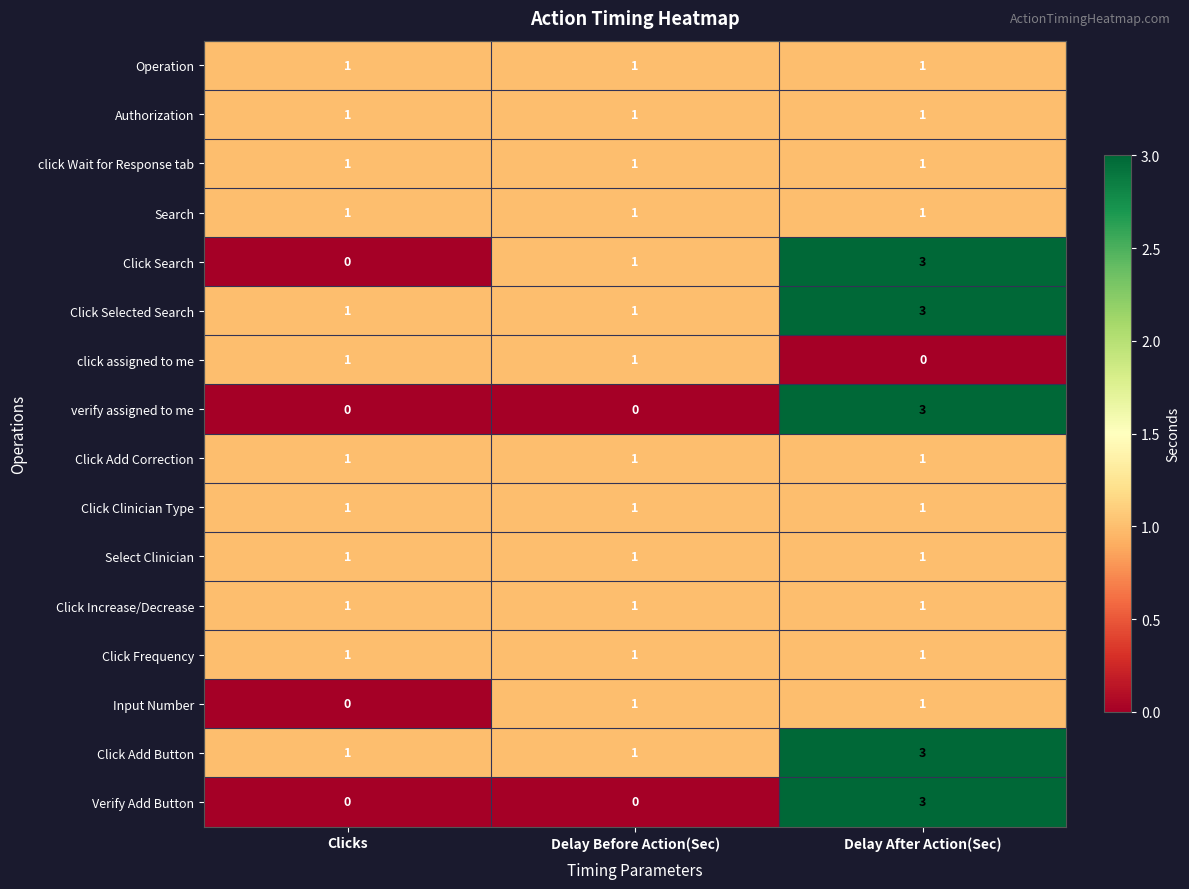

The value of verify assigned to me at Clicks is 1. True or false?

False